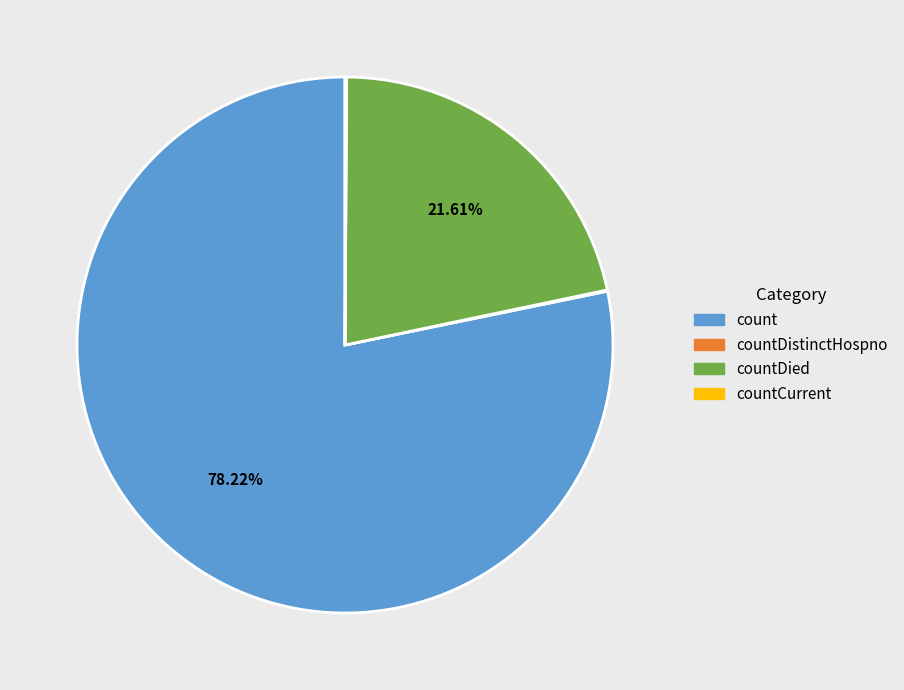

Is there any slice that represents more than half of the pie?

Yes